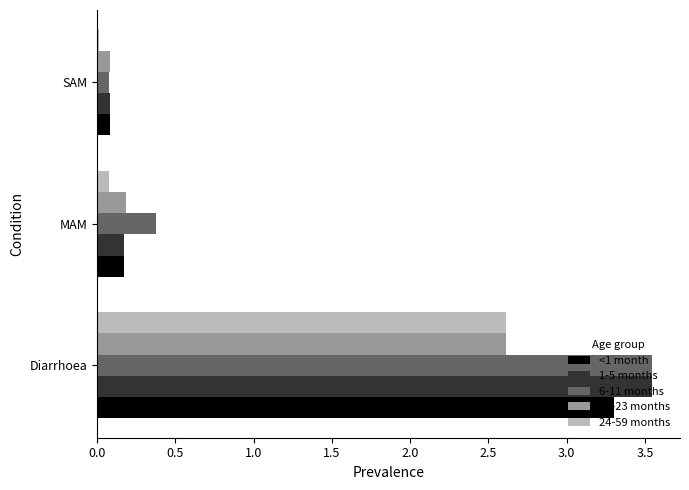

At which category is the sum across all series the highest?

Diarrhoea